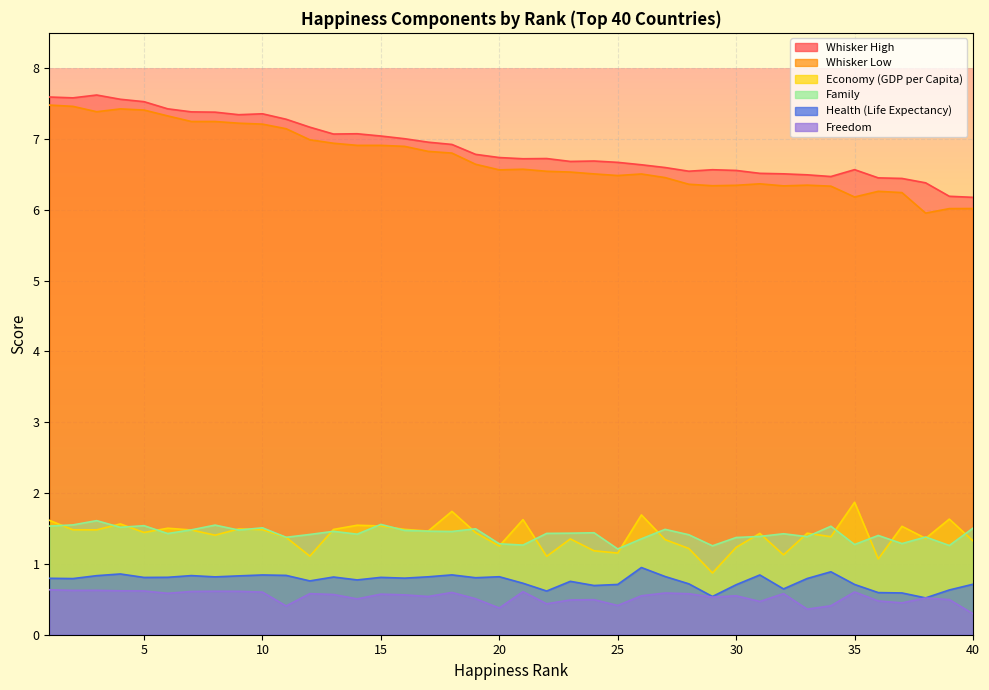

Which has a higher value, 30 or 9?

9